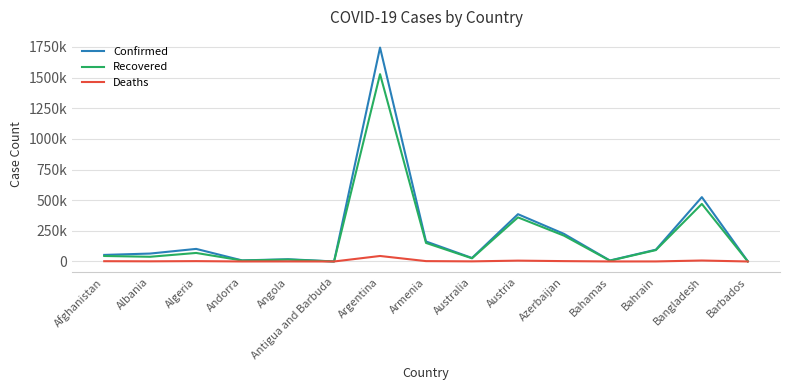

Rank the series at Armenia from highest to lowest value.

Confirmed, Recovered, Deaths